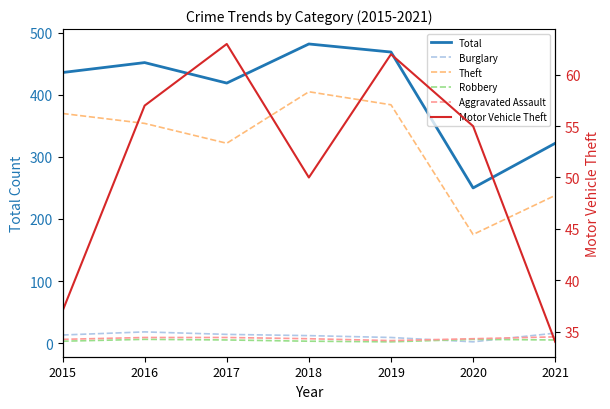

True or false: Theft has more than 0 points higher than both neighbors.

True